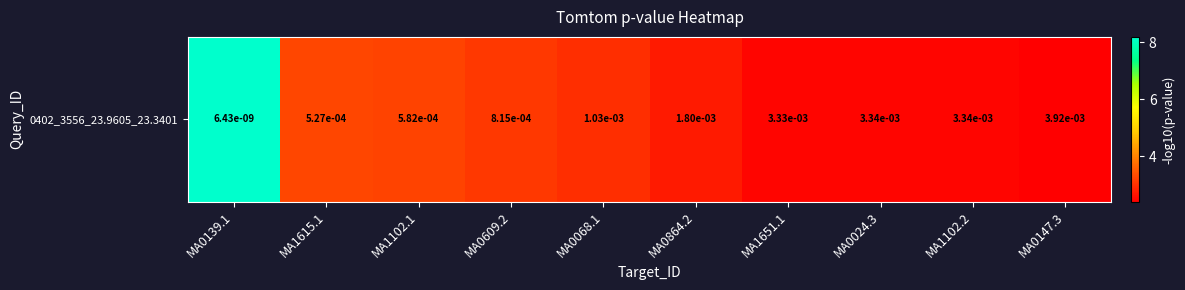

What is the greatest value displayed?

8.2